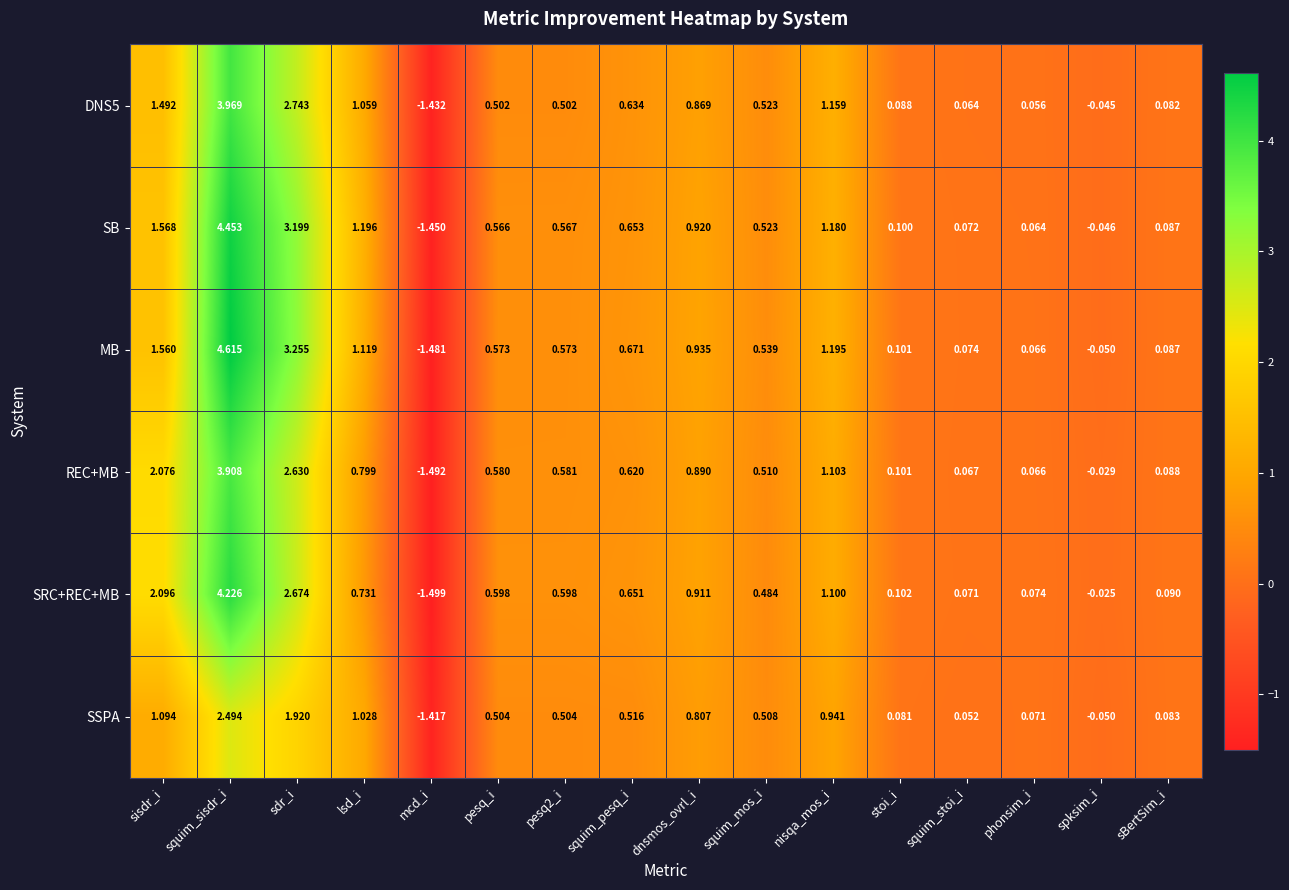

How many categories are shown in the chart?

16